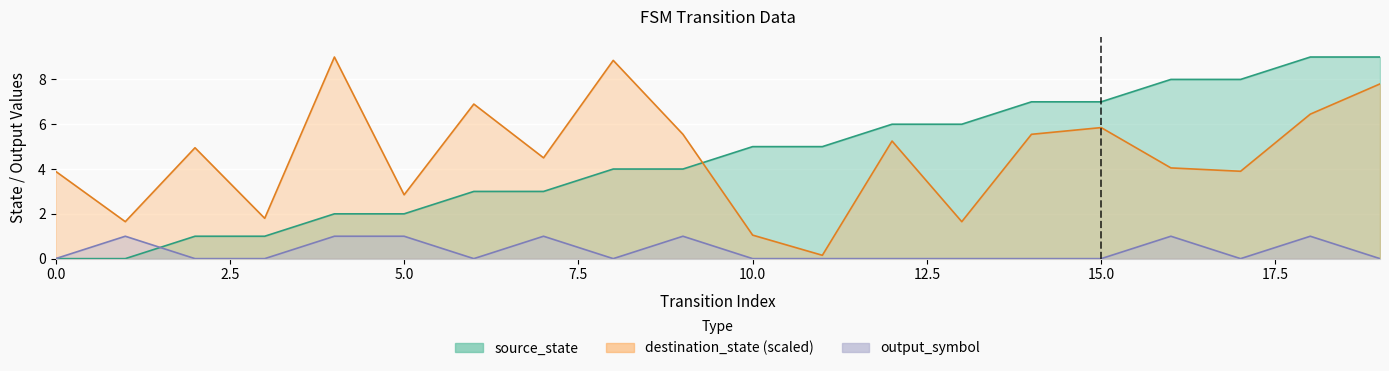

At 14, list the series in order from largest to smallest.

source_state, destination_state, output_symbol